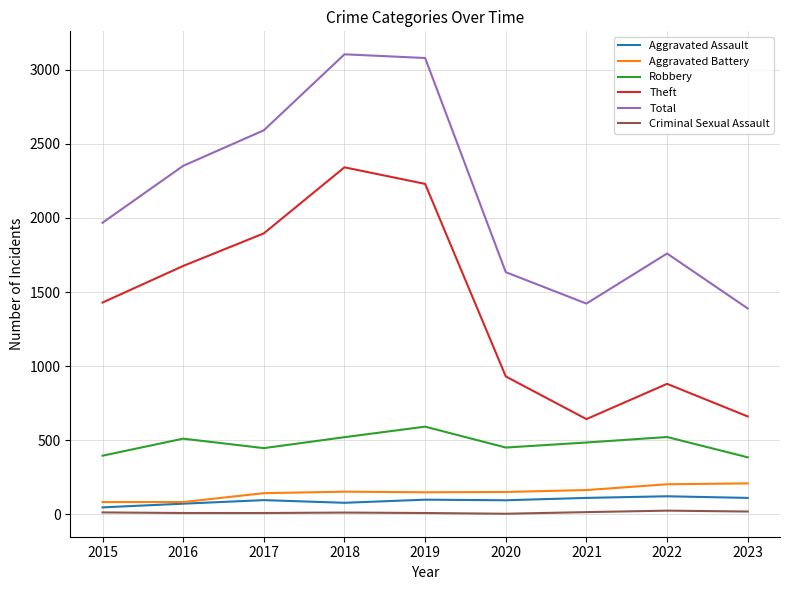

True or false: Theft has more than 1 points higher than both neighbors.

True